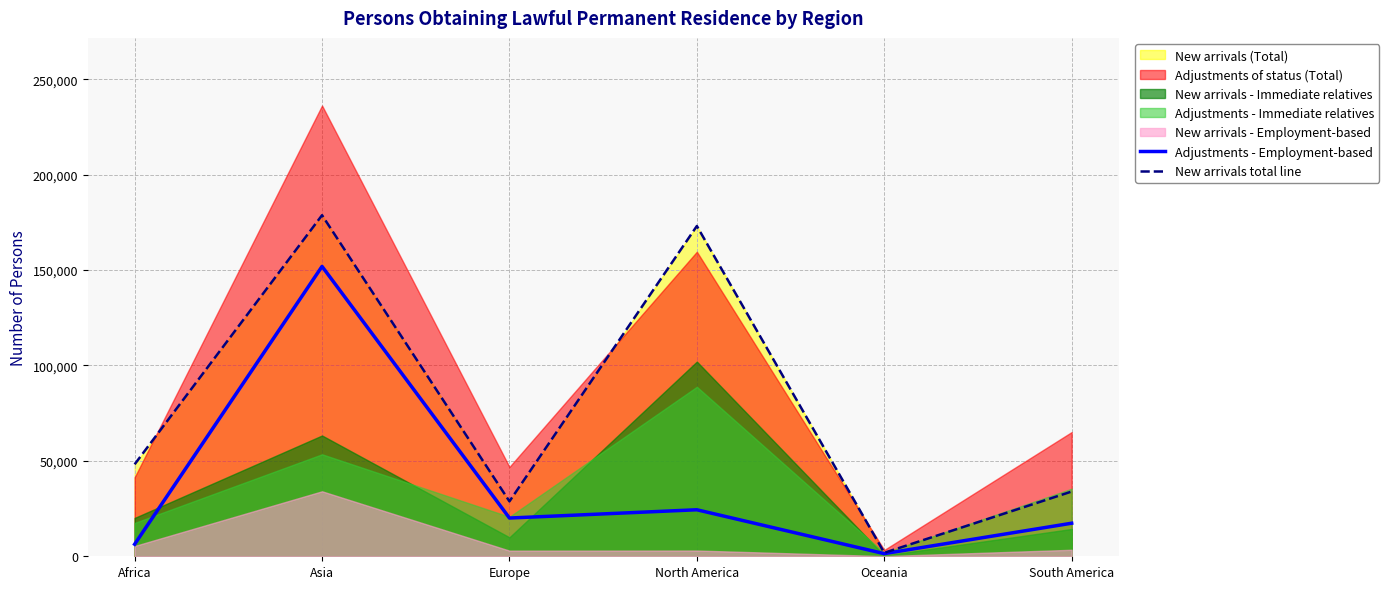

In Adjustments - Employment-based, how many points are higher than both neighbors (excluding endpoints)?

2